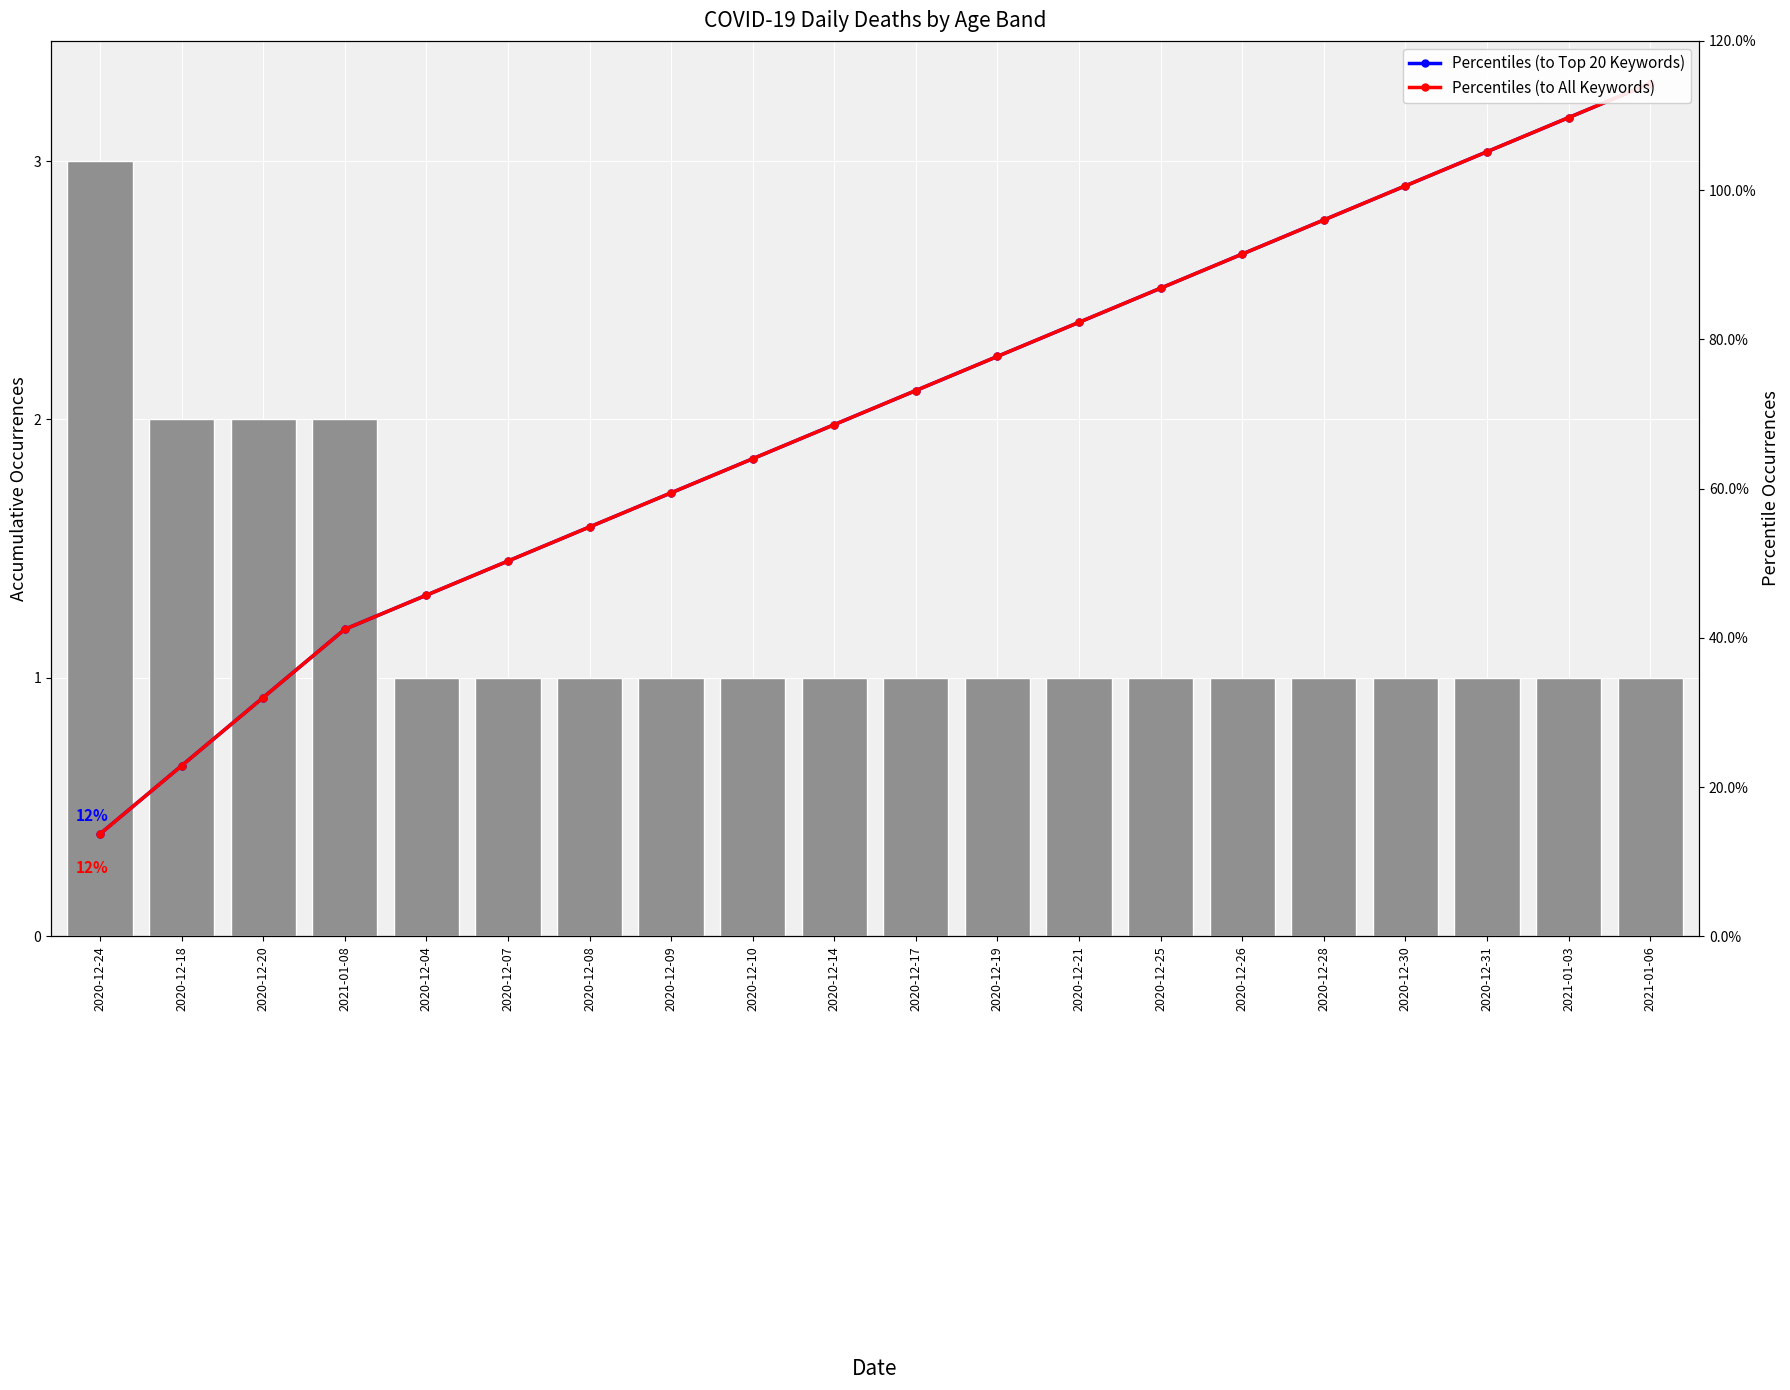

True or false: Deaths has a value of 3.2 at 2020-12-18.

False